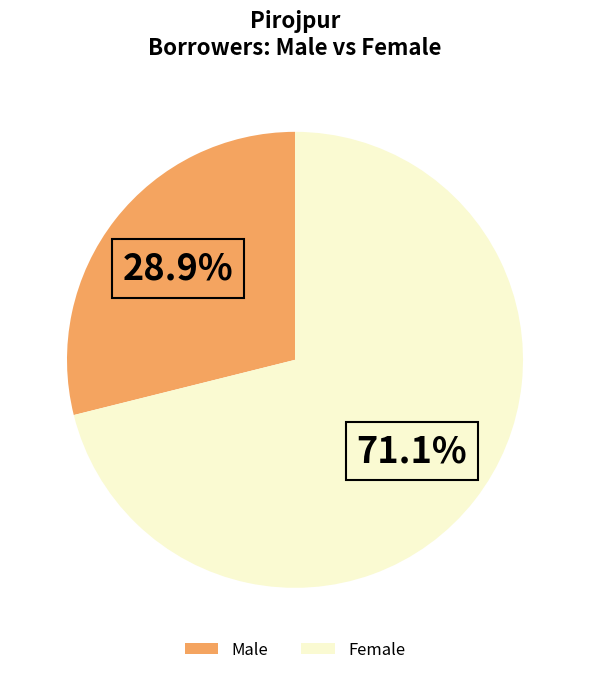

Count the number of slices in the pie.

2